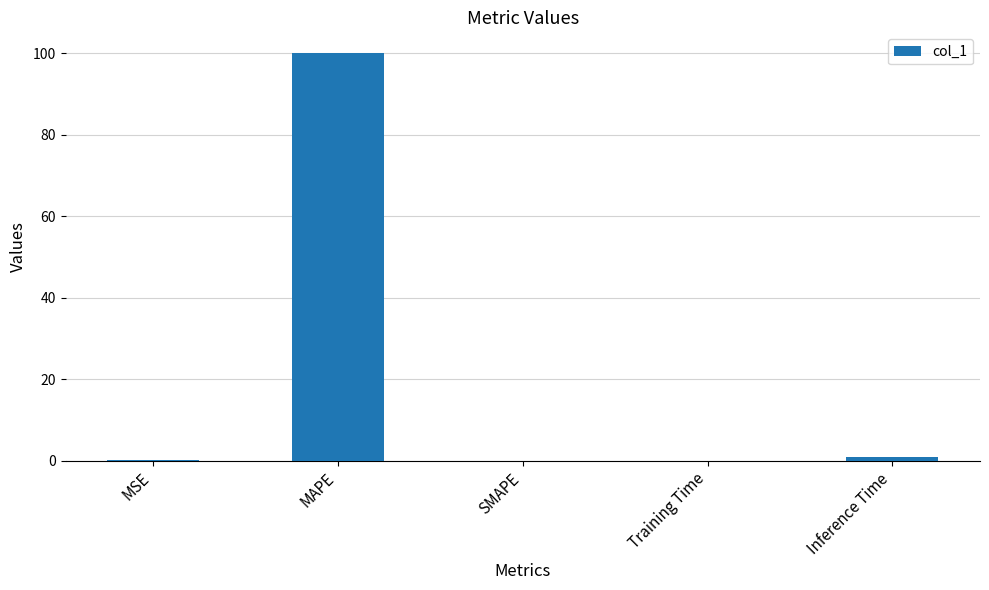

Count the number of data series in this chart.

1